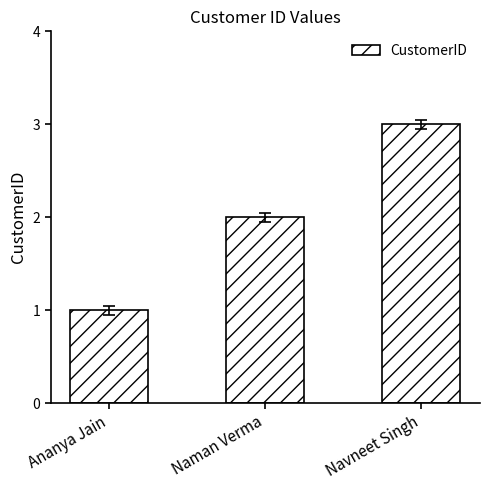

Which label corresponds to the largest value in the chart?

Navneet Singh